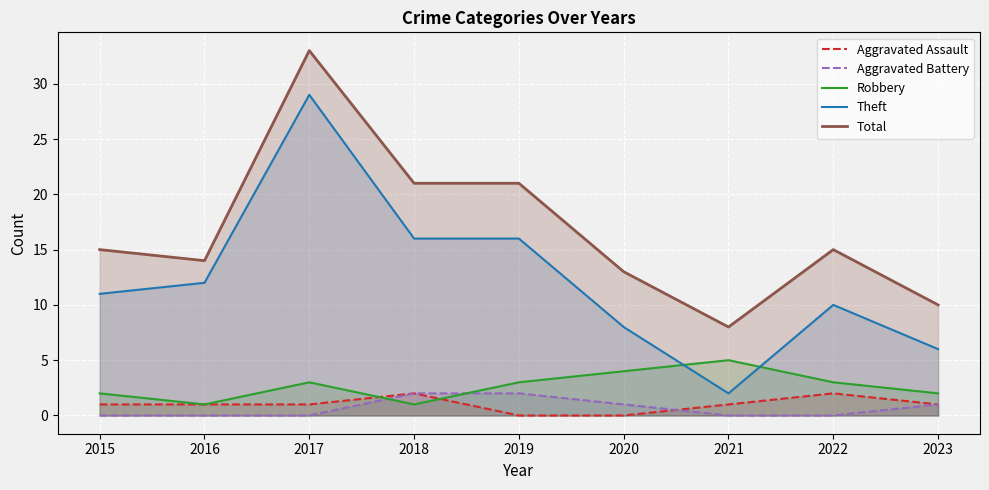

How many lines are shown in the chart?

5